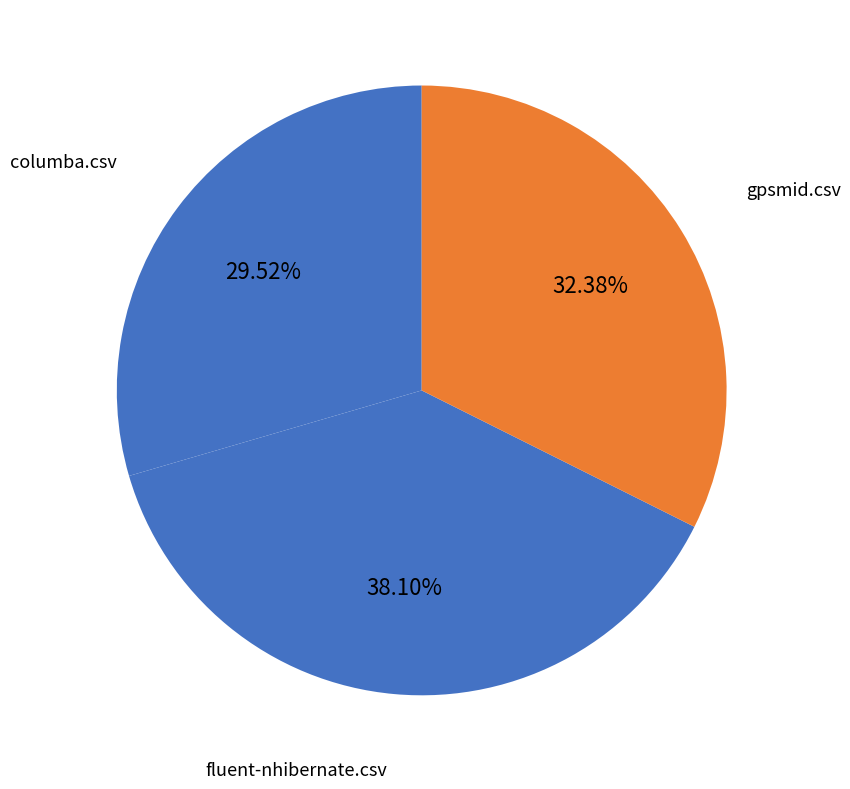

Is there a majority slice in this chart?

No